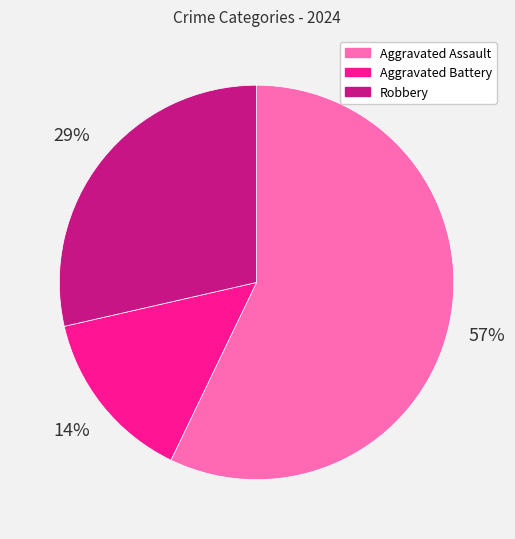

Rank the categories by value from lowest to highest.

Aggravated Battery, Robbery, Aggravated Assault